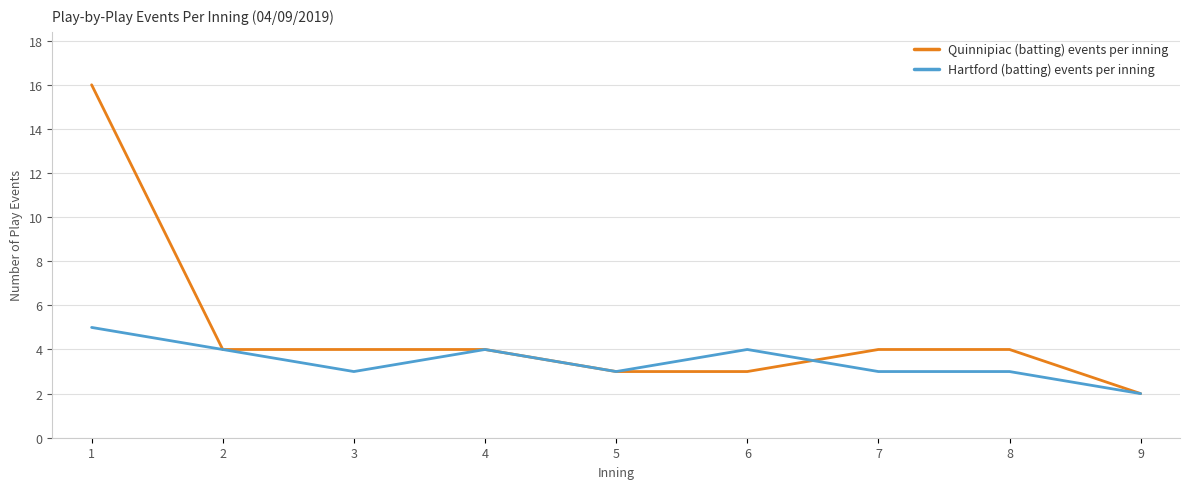

Rank the series by their maximum value, from lowest to highest.

Hartford (batting) events per inning, Quinnipiac (batting) events per inning